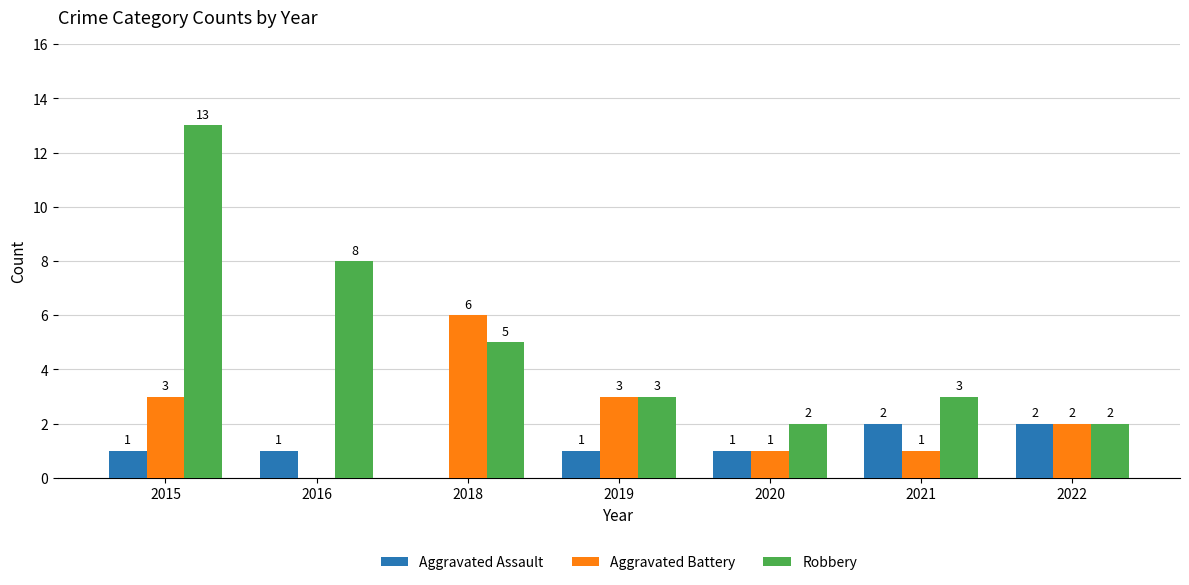

What is the total value across all series at 2022?

6